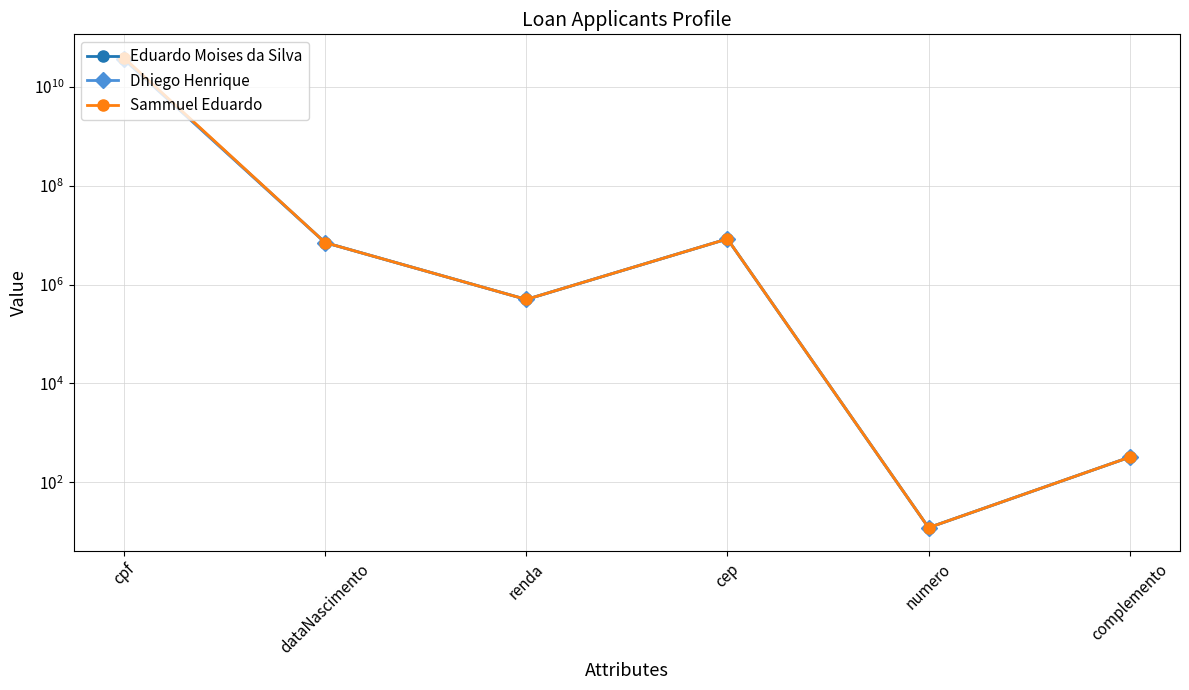

What position from the right is dataNascimento?

5